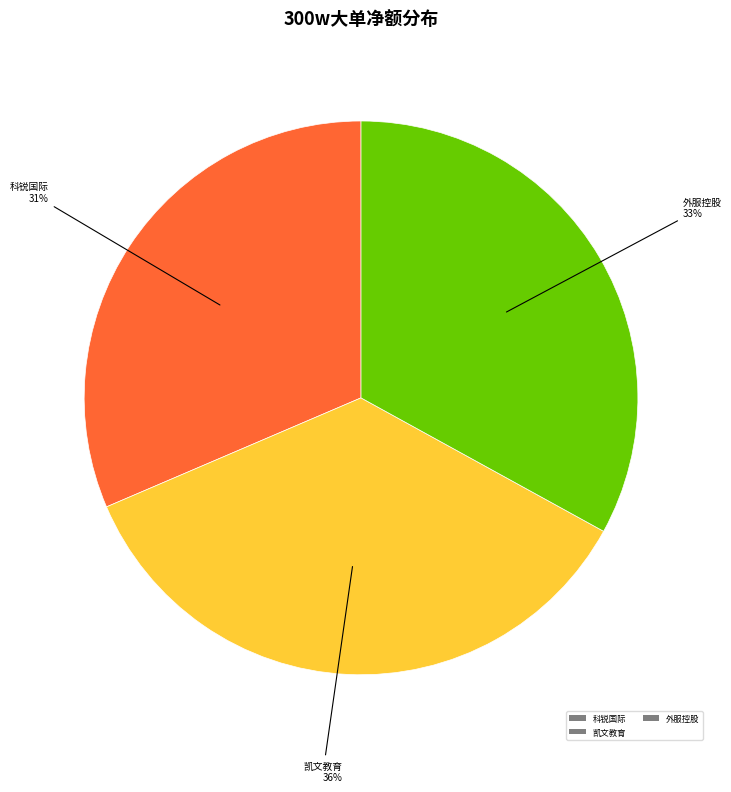

Rank the categories by value from lowest to highest.

科锐国际, 外服控股, 凯文教育